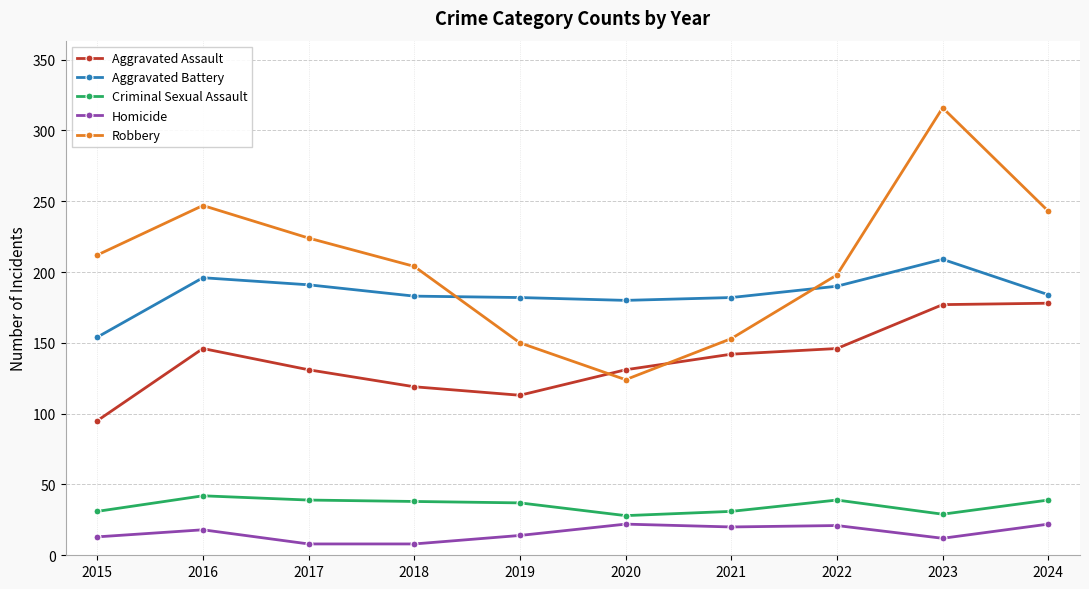

What is the value of the Robbery point at the 3rd from the left?

224